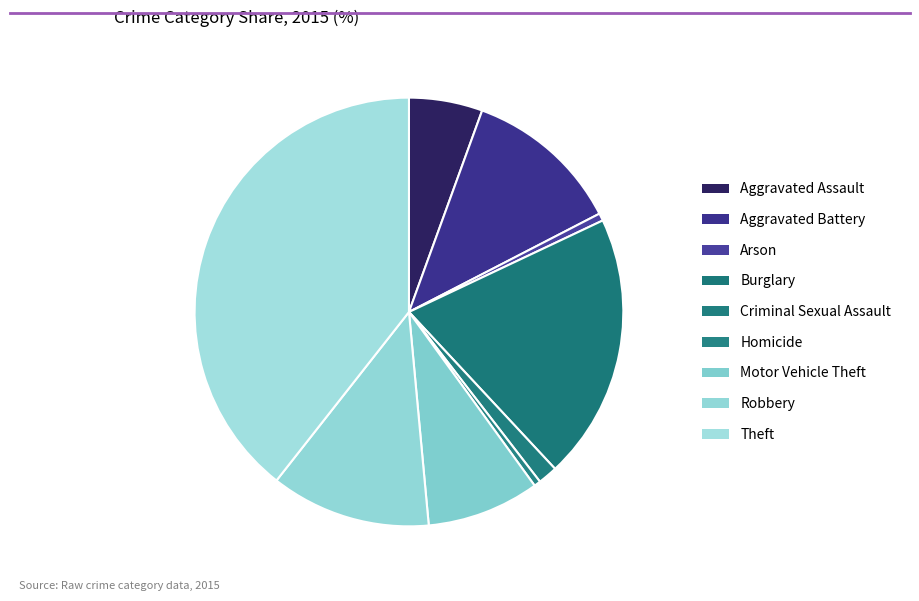

Count the number of slices in the pie.

9